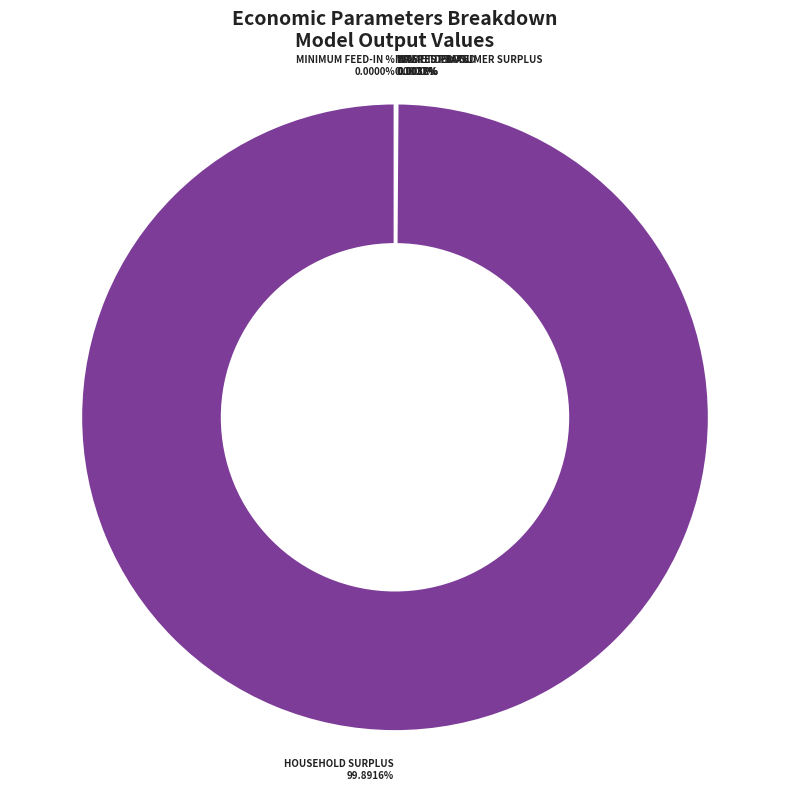

Rank the categories by value from highest to lowest.

Household Surplus, NPV, Unmet Demand, Wasted Prosumer Surplus, Minimum Feed-in %, Interest Rate